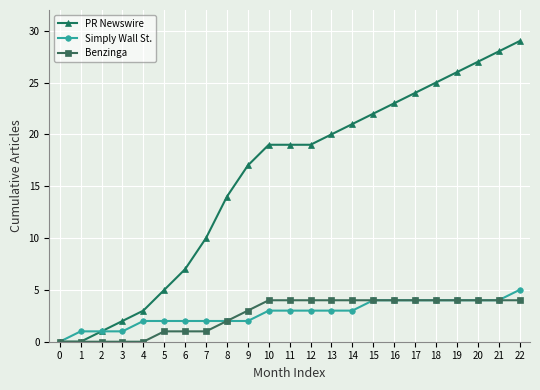

List the series in order of their peak value, lowest first.

Benzinga, Simply Wall St., PR Newswire